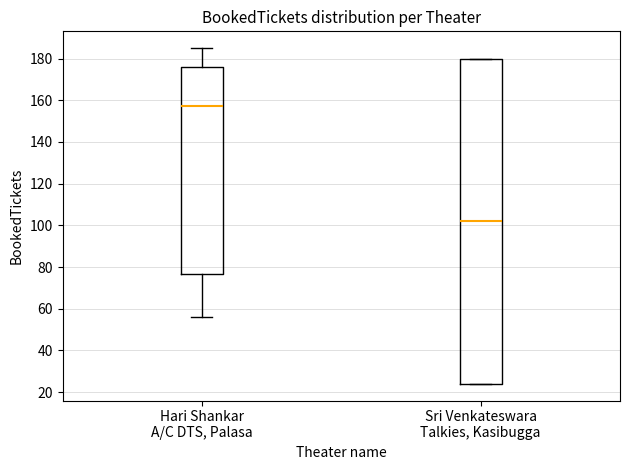

Which box is the tallest, from its lower edge to its upper edge?

Sri Venkateswara Talkies, Kasibugga